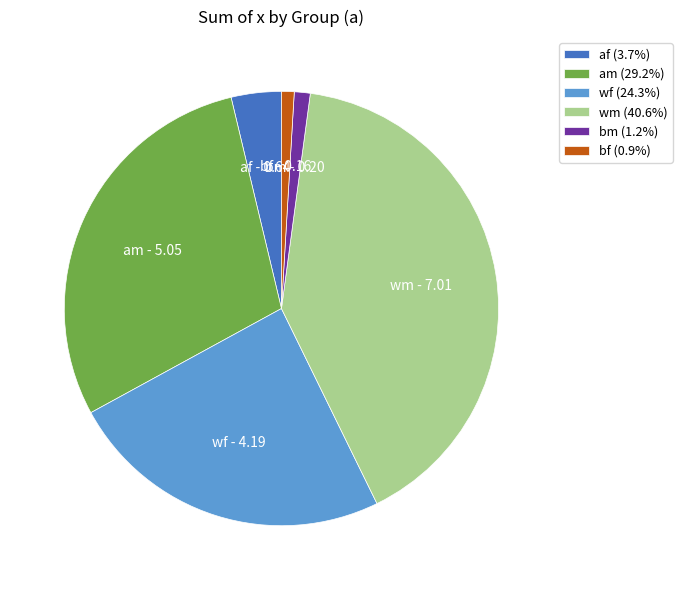

How many slices are in this pie chart?

6